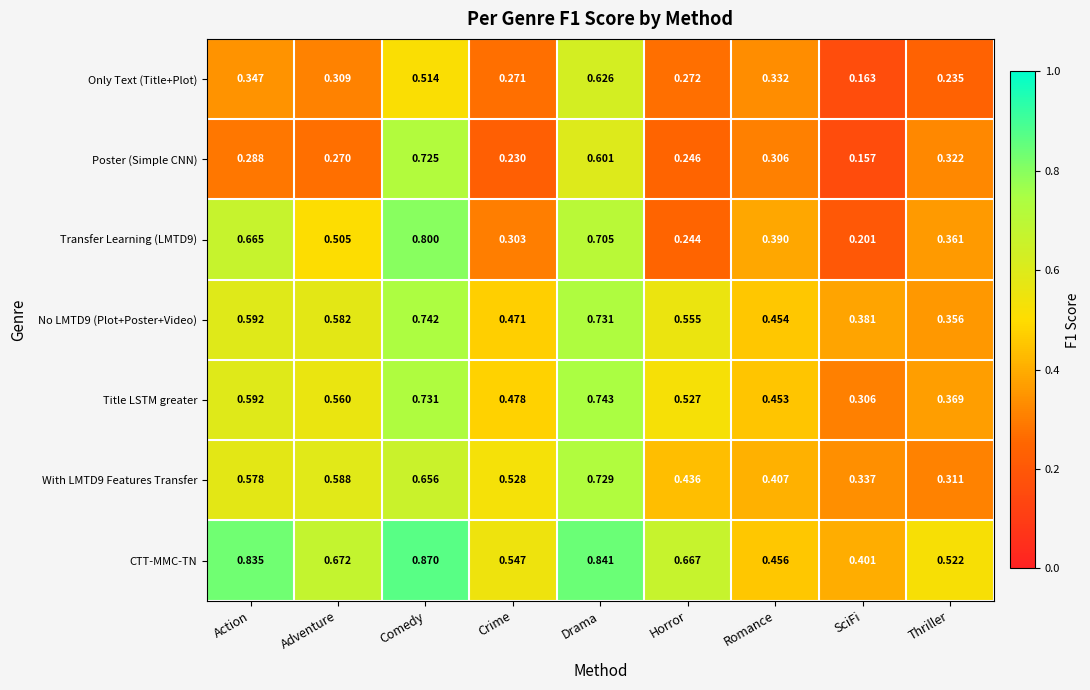

Which series changed the most between Comedy and Drama?

Poster (Simple CNN)